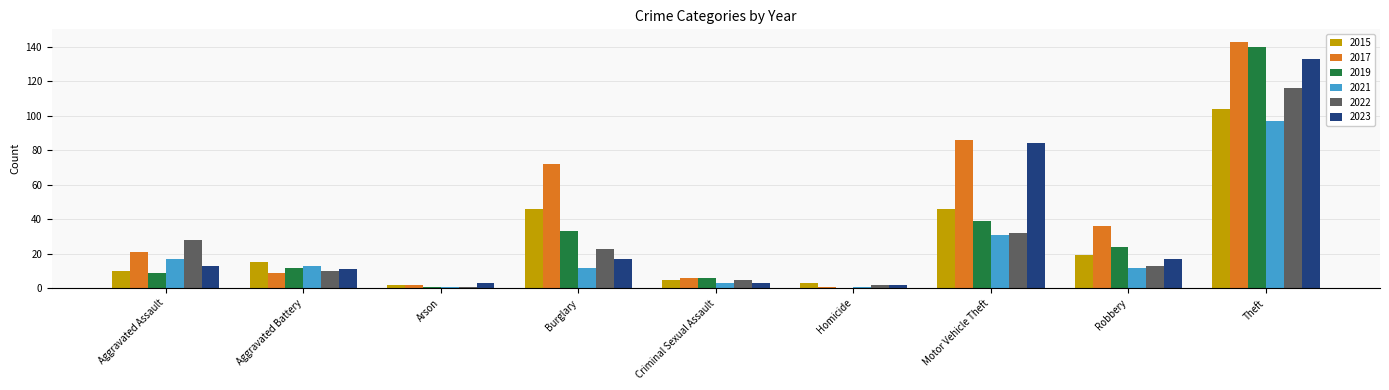

At which category does the chart reach its peak across all series?

Theft